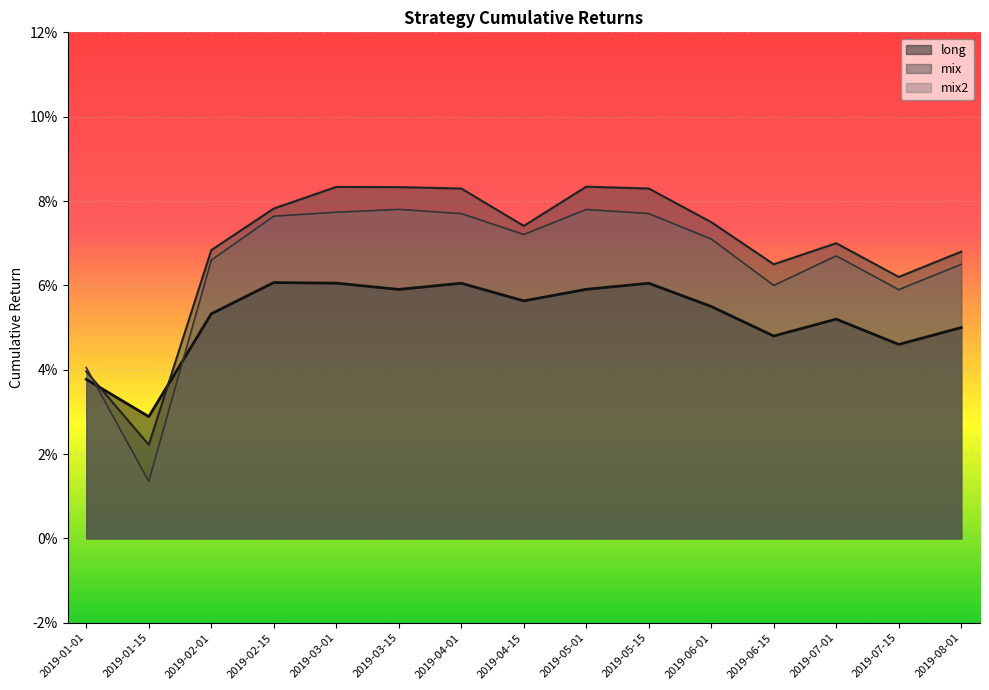

What is the label of the 10th point from the left?

2019-05-15